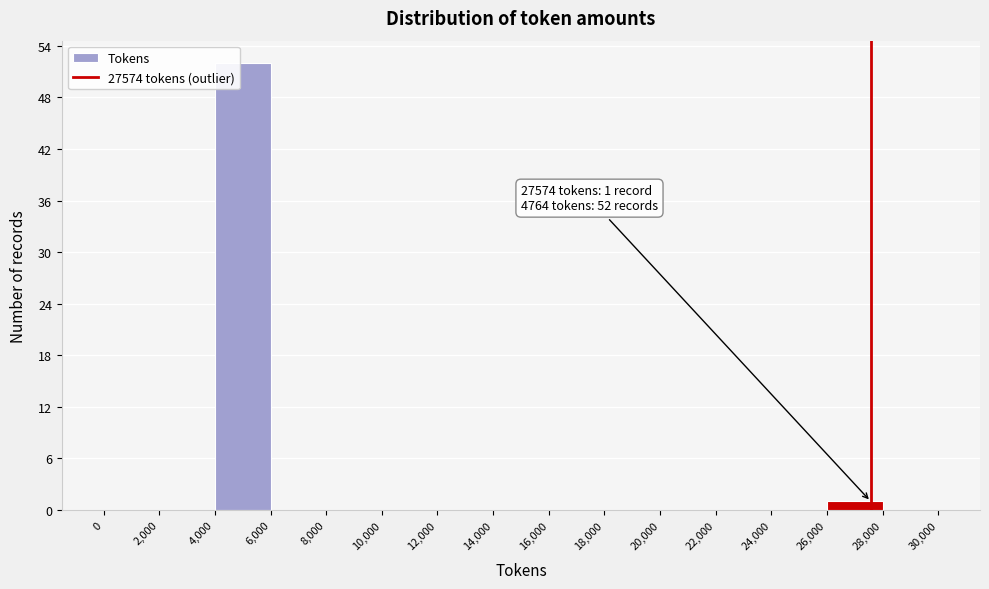

Which range on the x-axis has the tallest bar?

4,000 to 6,000